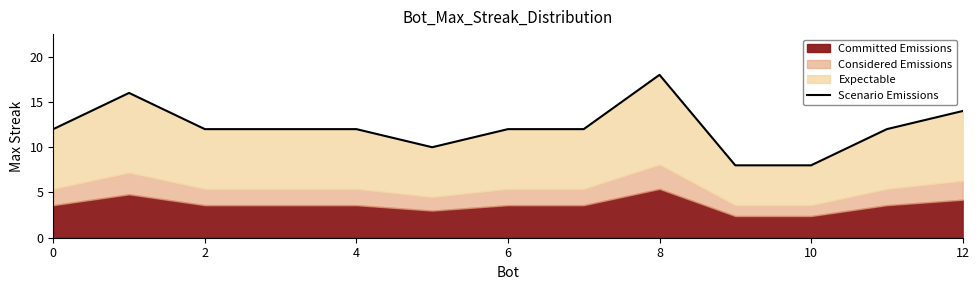

Which category has the lowest value across all series?

9